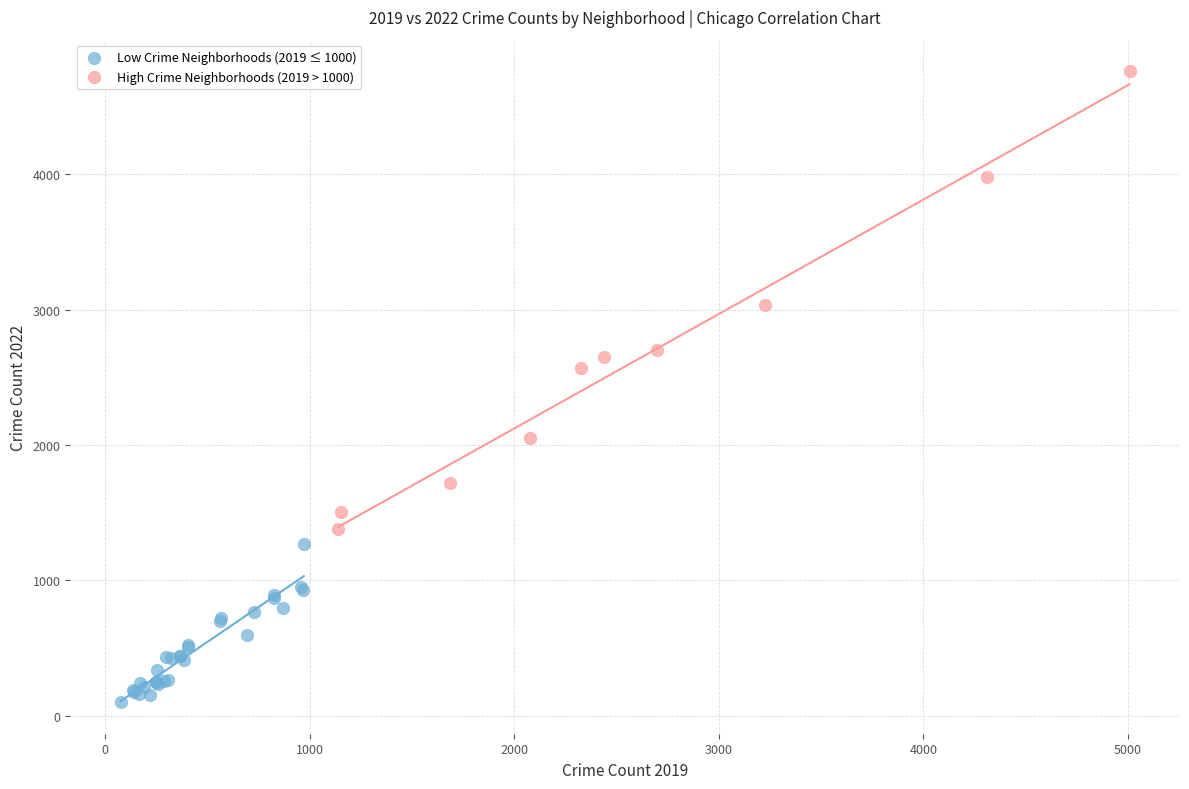

Which series has the largest Y range (max minus min)?

High Crime Neighborhoods (2019 > 1000)